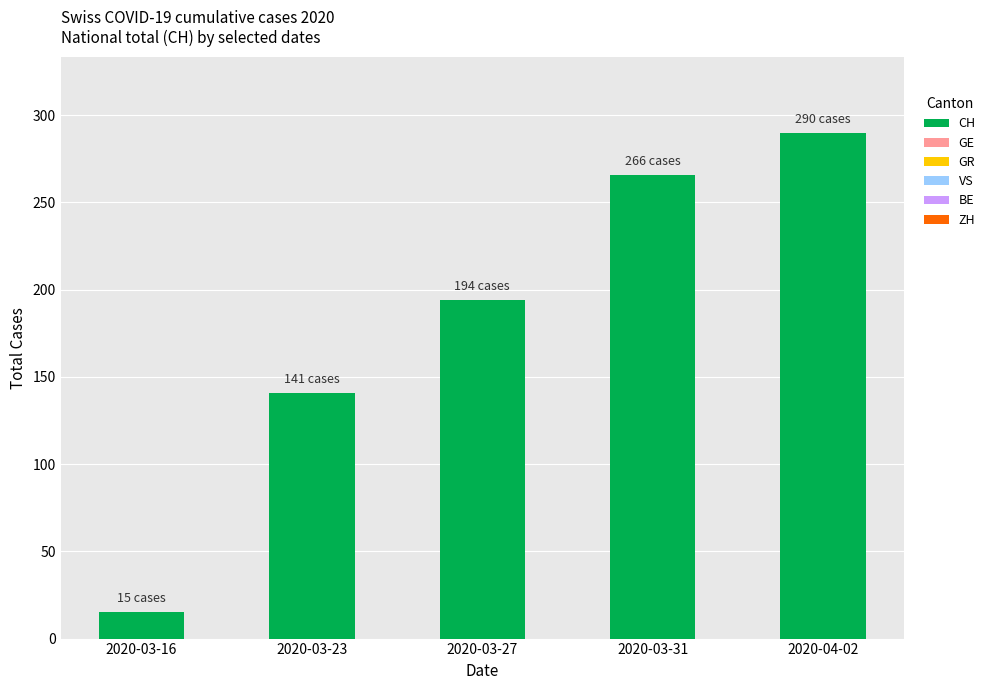

Between 2020-04-02 and 2020-03-27, which is larger?

2020-04-02